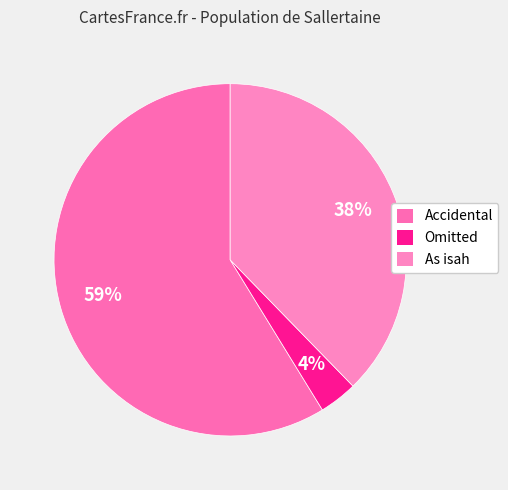

Count the number of slices in the pie.

3